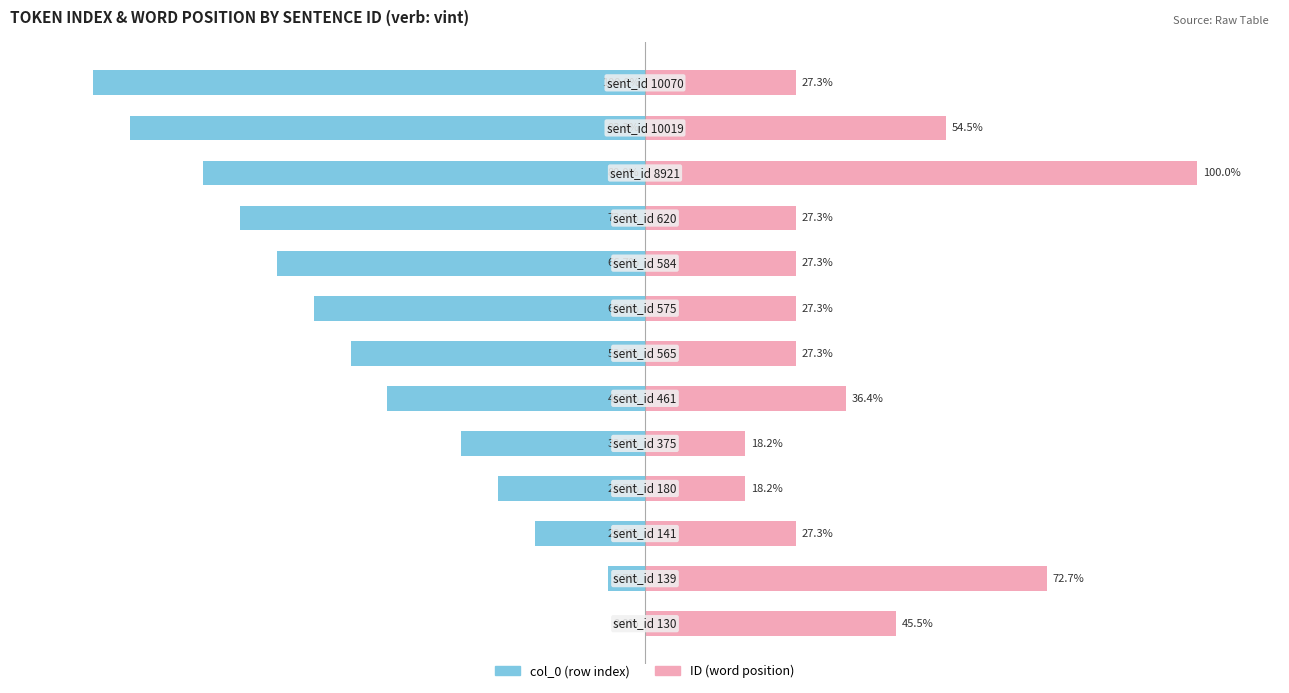

What is the total value across all series at 2?

7.3